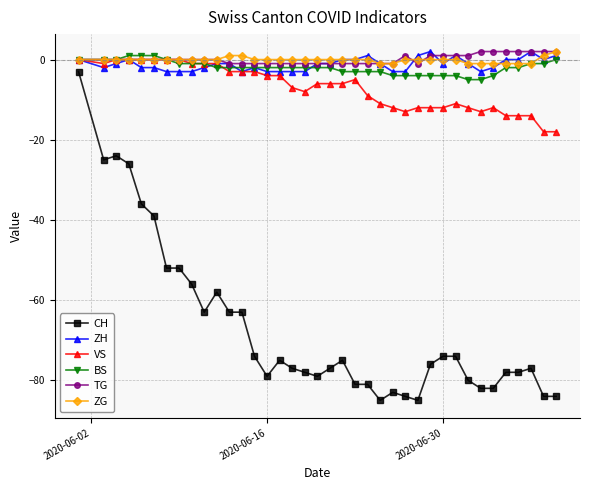

What is the average value of the BS series?

-2